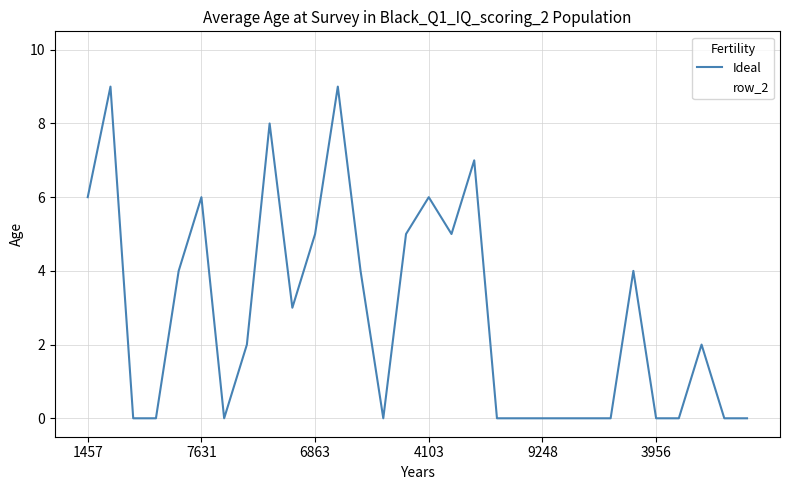

Rank the series by their maximum value, from highest to lowest.

row_2, Ideal